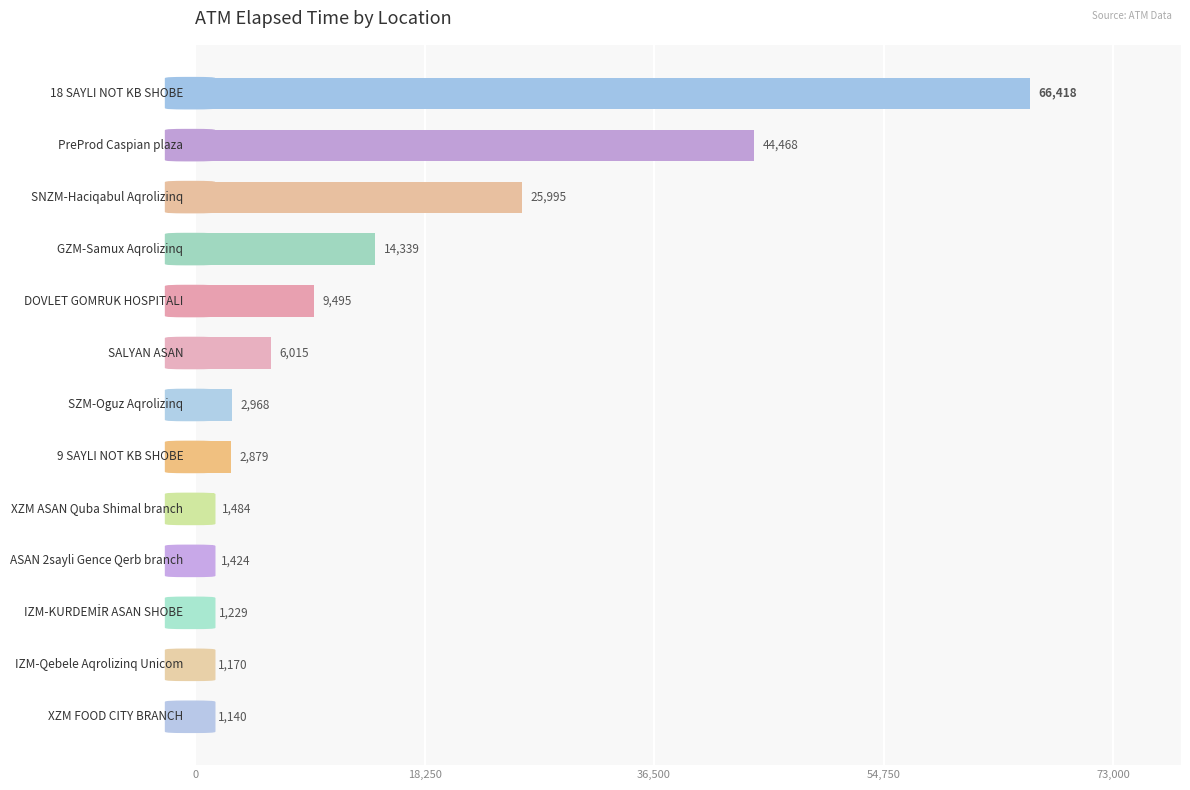

How many categories are shown in the chart?

13